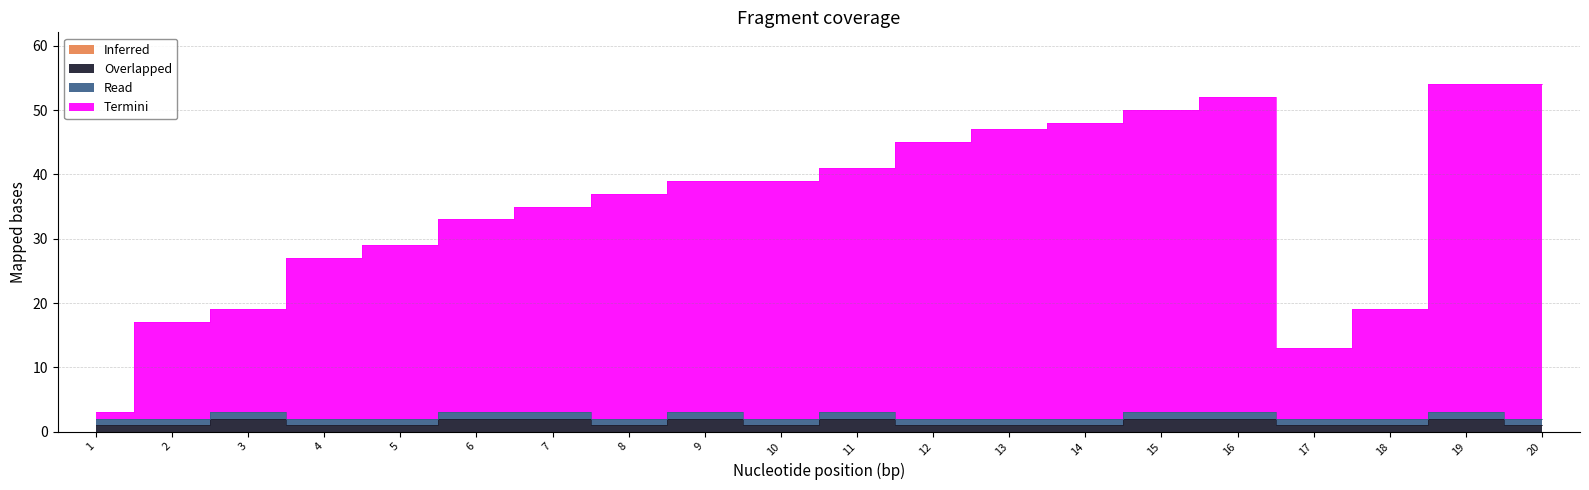

At how many categories does at least one series exceed 35?

11